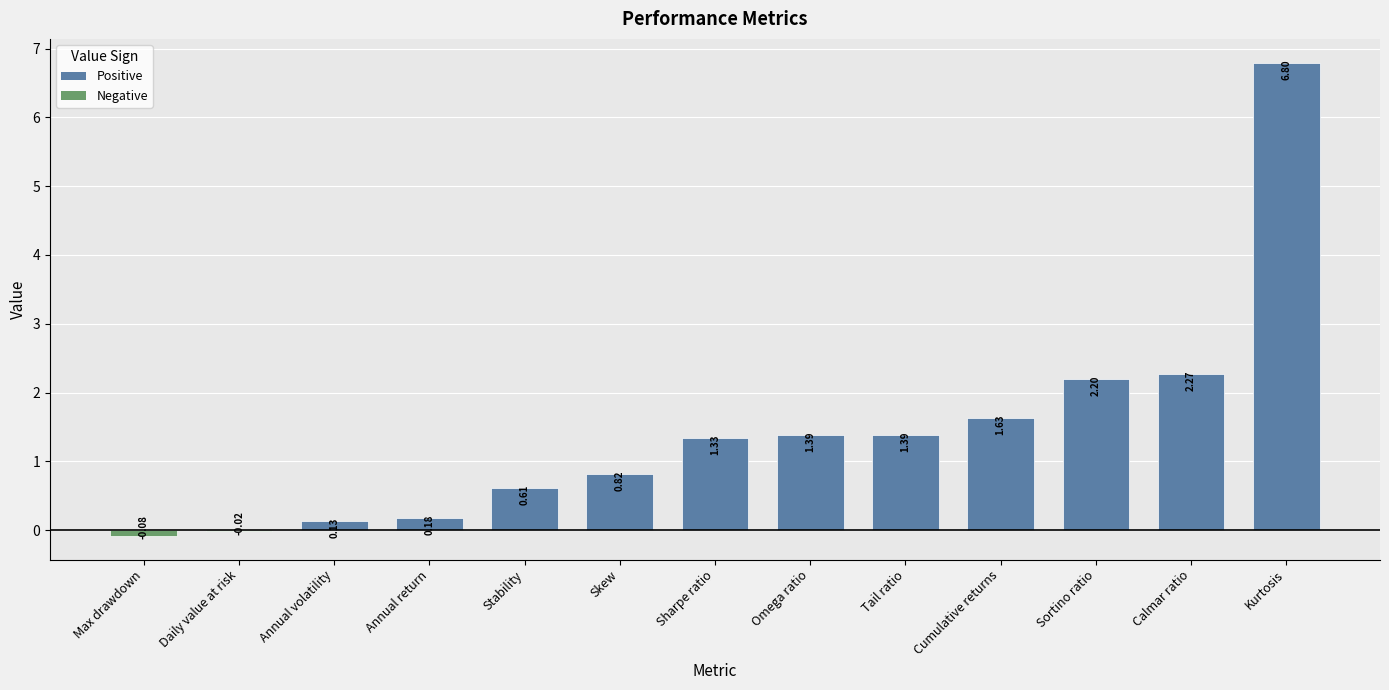

Where is the data nearest to the value 3?

Calmar ratio